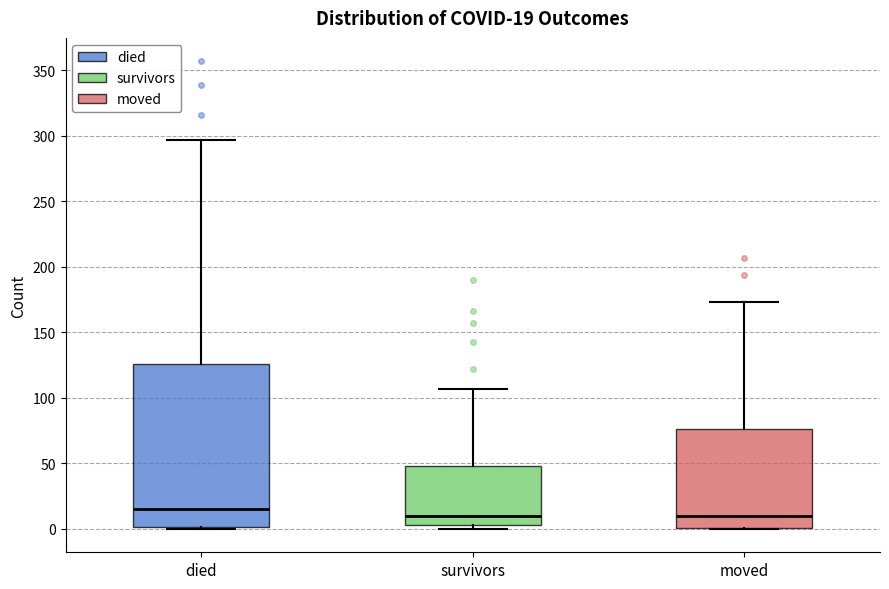

Which box's median line is the highest?

died